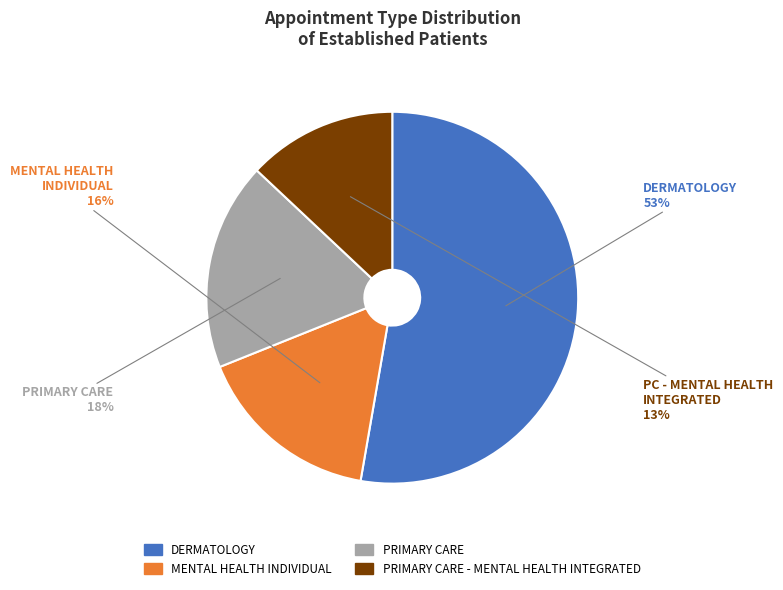

Is DERMATOLOGY the majority of the pie?

Yes